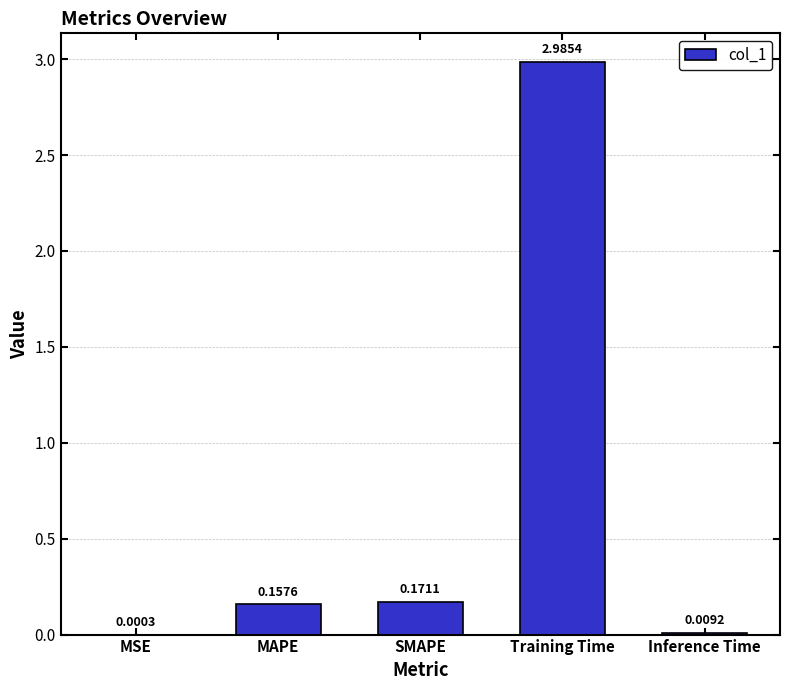

What is the sum of the values at Training Time and MSE?

3.0